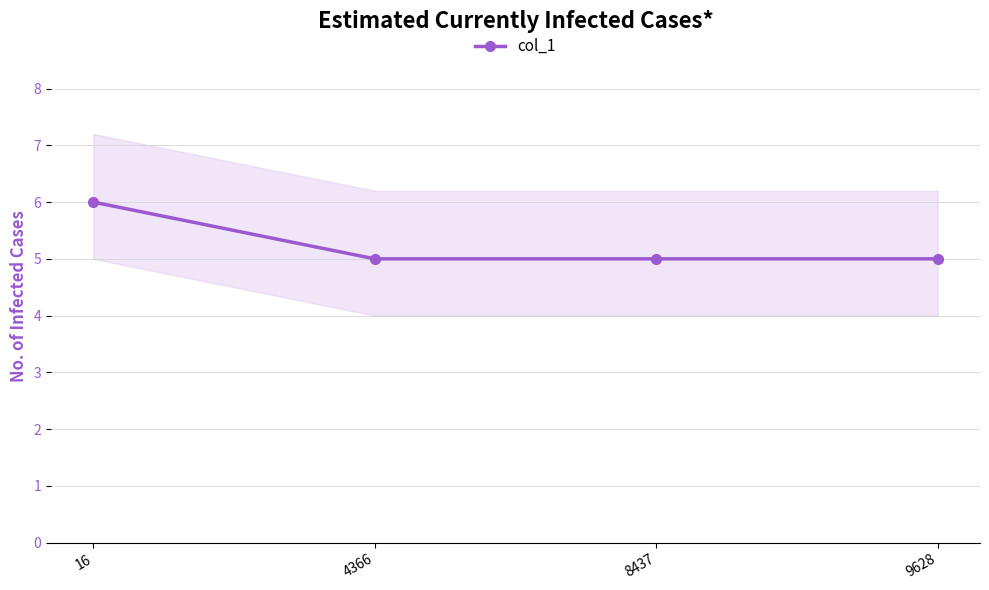

Reading left to right, what are all the values shown in this chart?

6	5	5	5